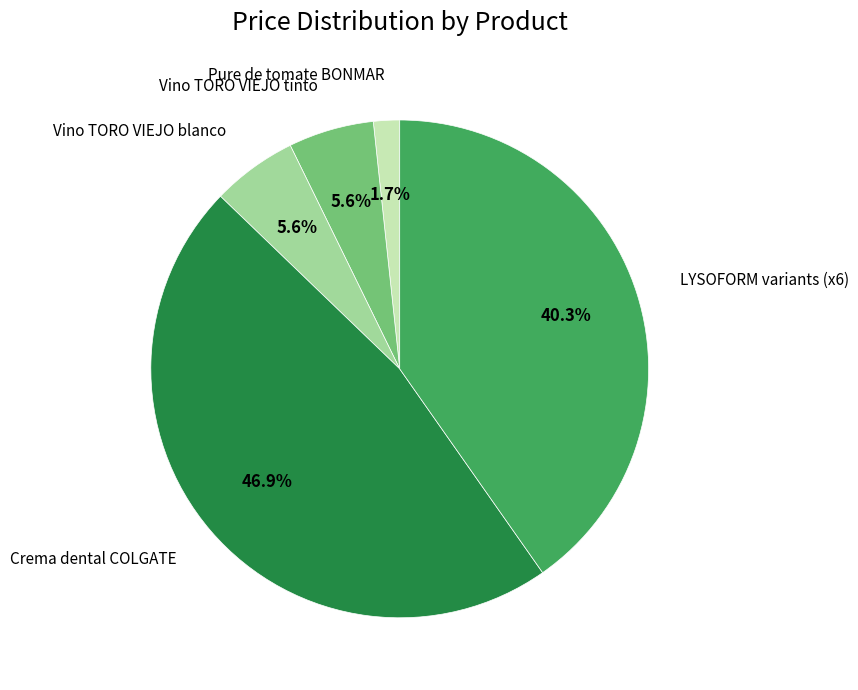

What is the largest slice in the pie chart?

Crema dental COLGATE